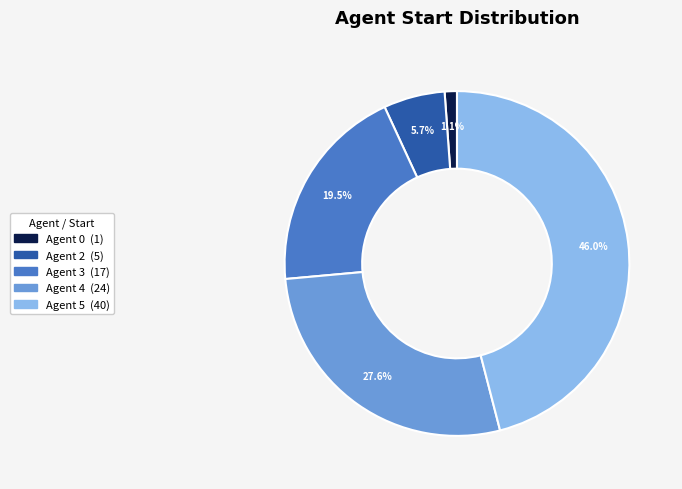

Does any single category account for the majority?

No